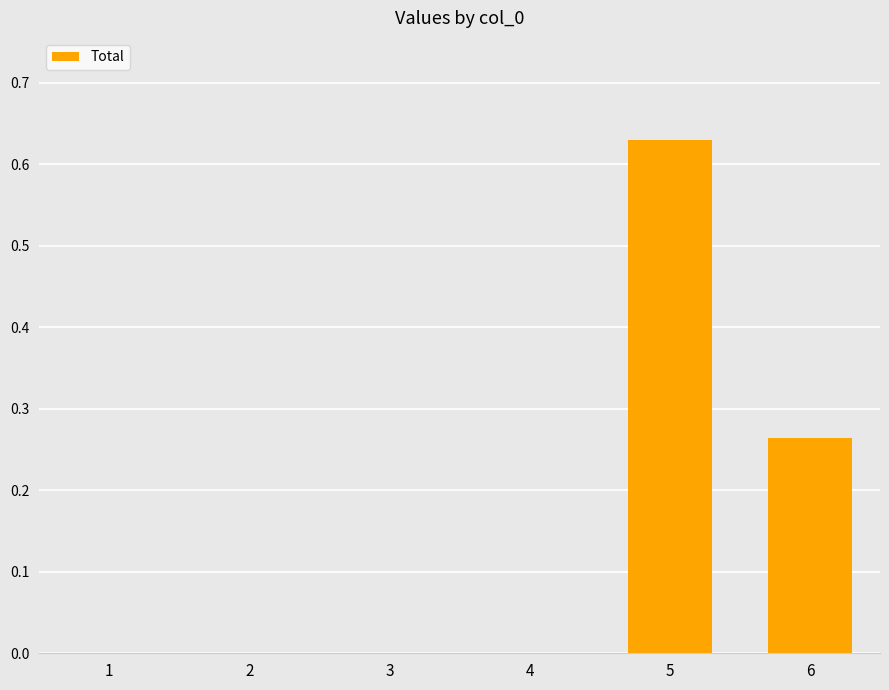

At which category does the chart reach its peak across all series?

5